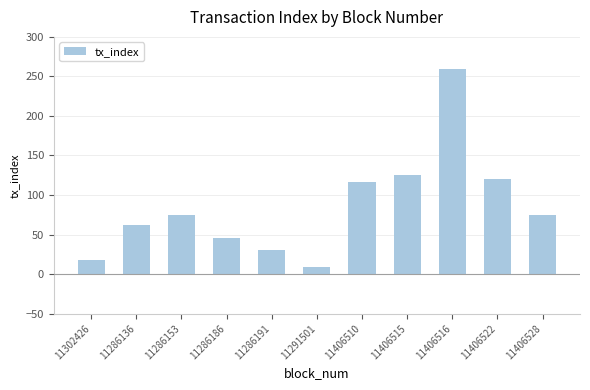

What is the label of the 4th bar from the left?

11286186